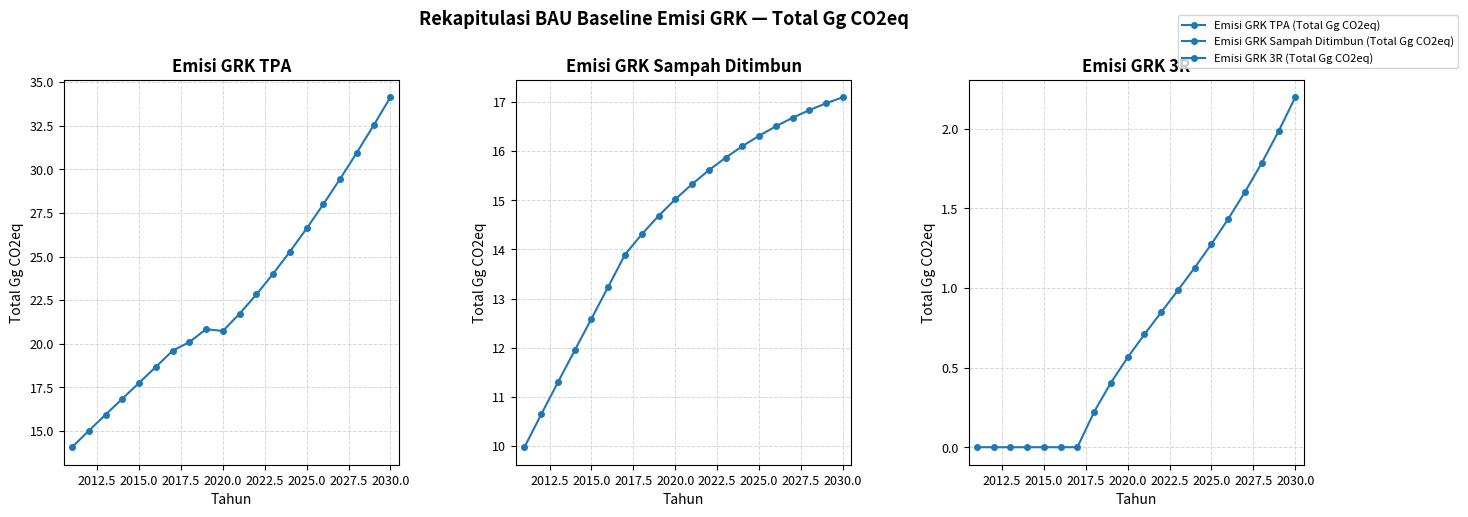

Is it true that Emisi GRK 3R (Total Gg CO2eq) equals 1.8 at 13?

False